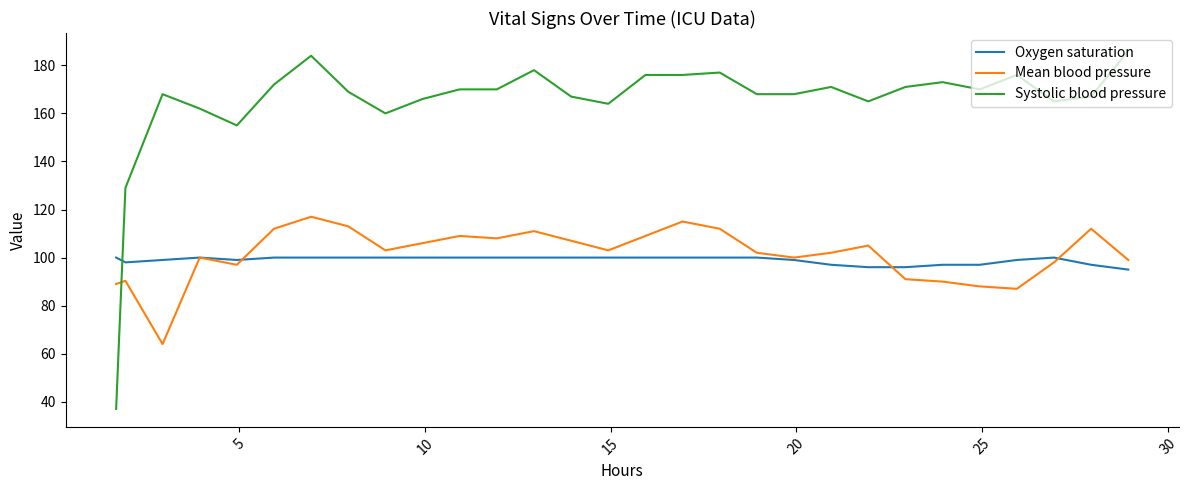

Does the chart have visible grid lines?

No